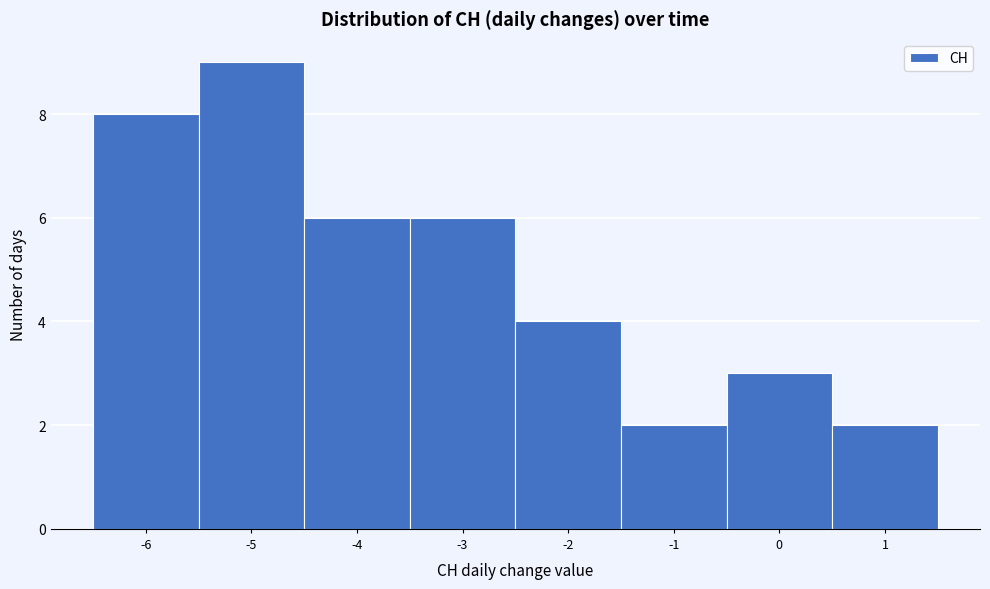

Over which range of the x-axis is the bar tallest?

-5.5 to -4.5